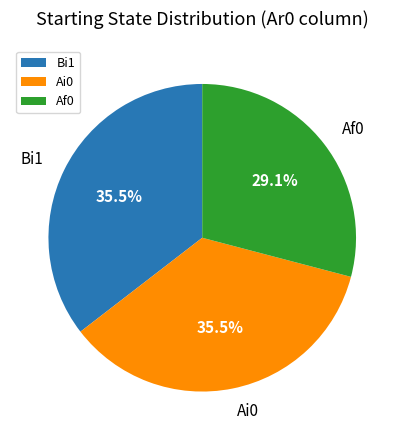

How many segments does this pie chart have?

3